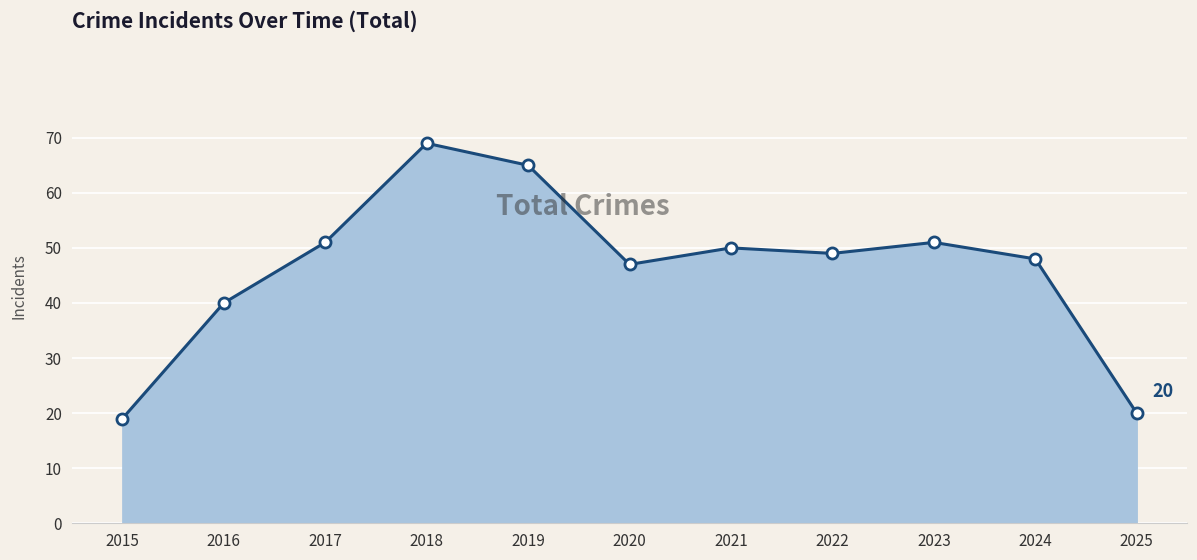

What is the smallest value displayed?

19